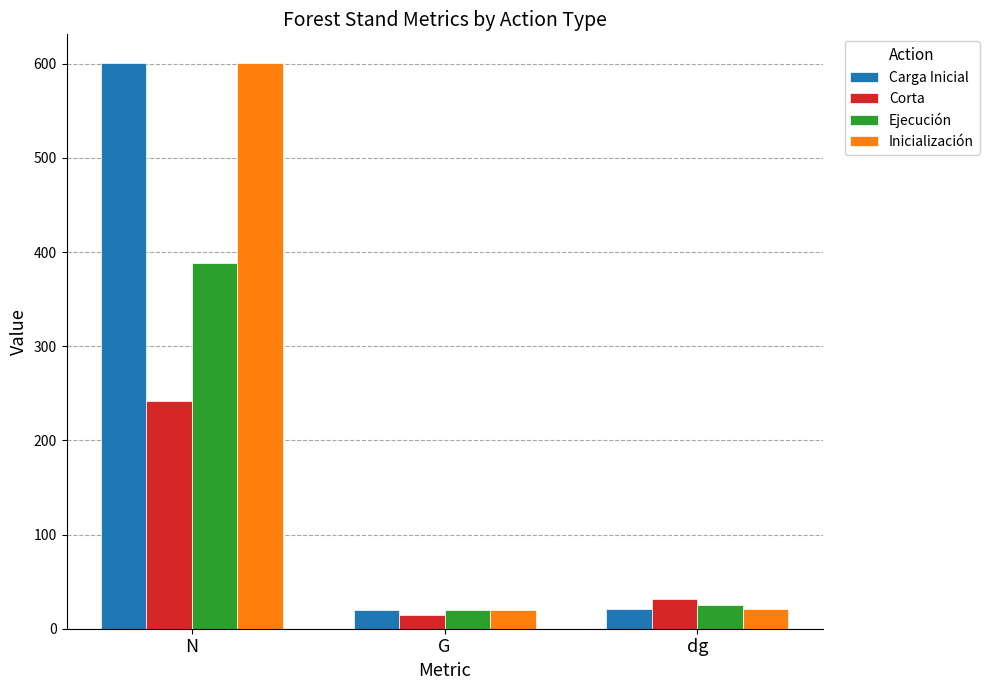

What is the smallest value displayed?

14.9